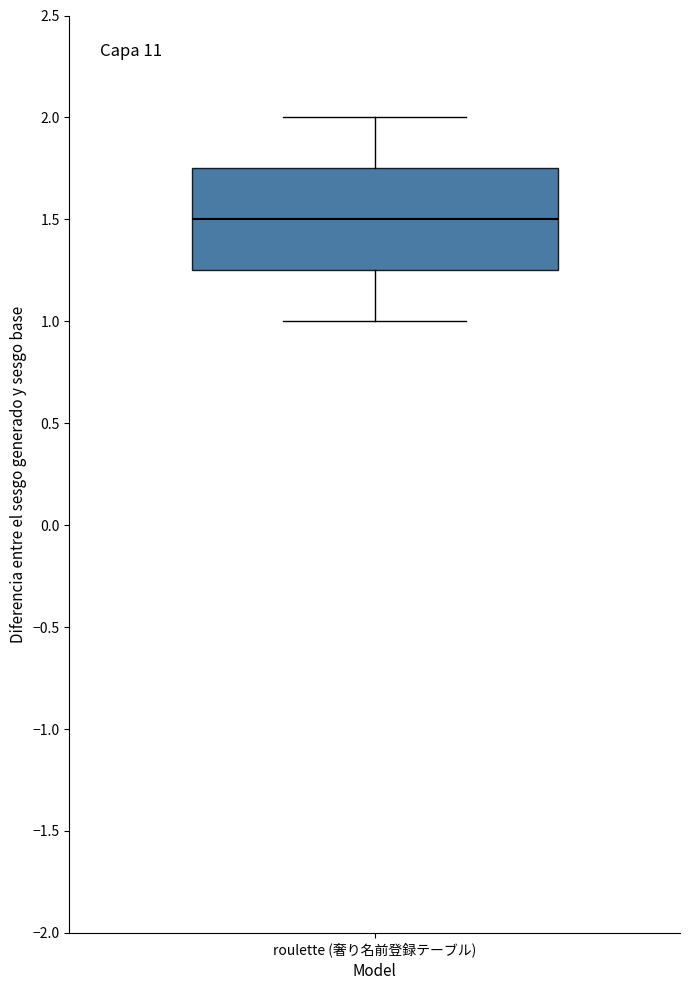

Transcribe this box plot: give where the median line is, the range the box spans, and where the two whiskers end, as read against the y-axis. The values are not printed on the chart, so give them approximately, as read against the axis.

median 1.50, box 1.25 to 1.75, whiskers 1.00 to 2.00